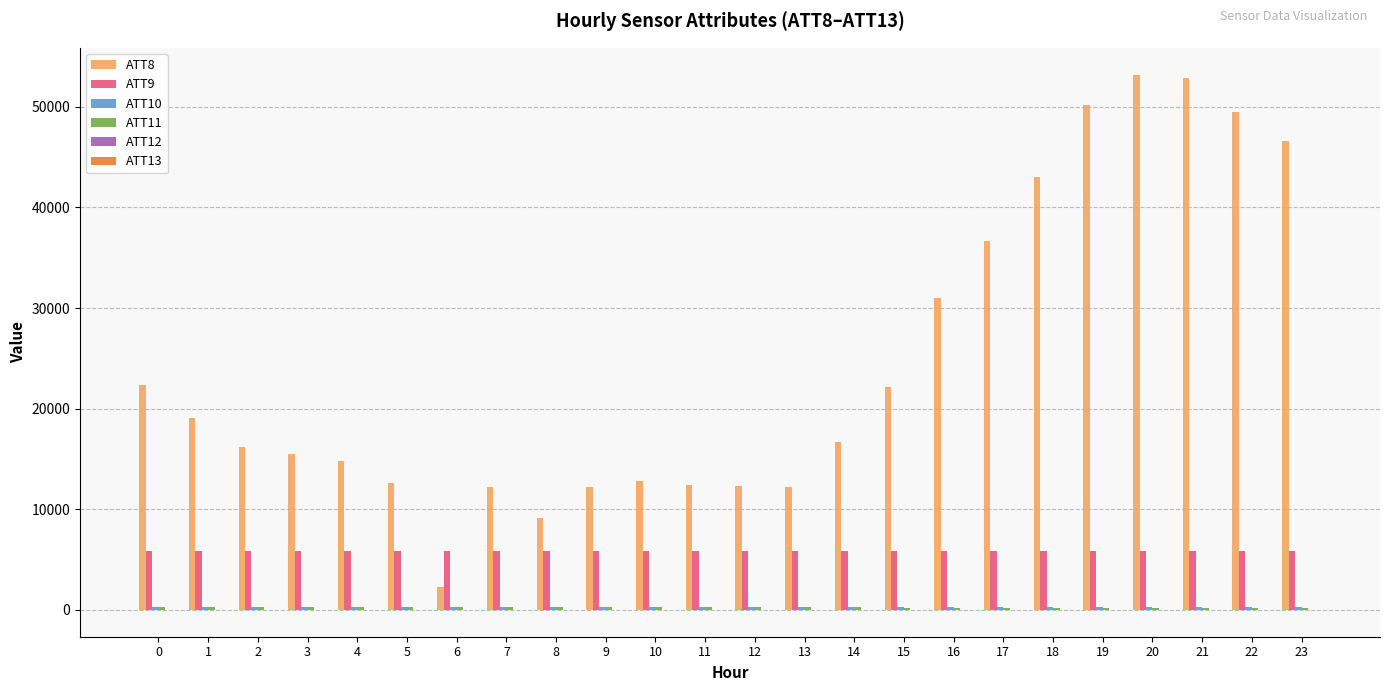

Which series has the largest total across all categories?

ATT8